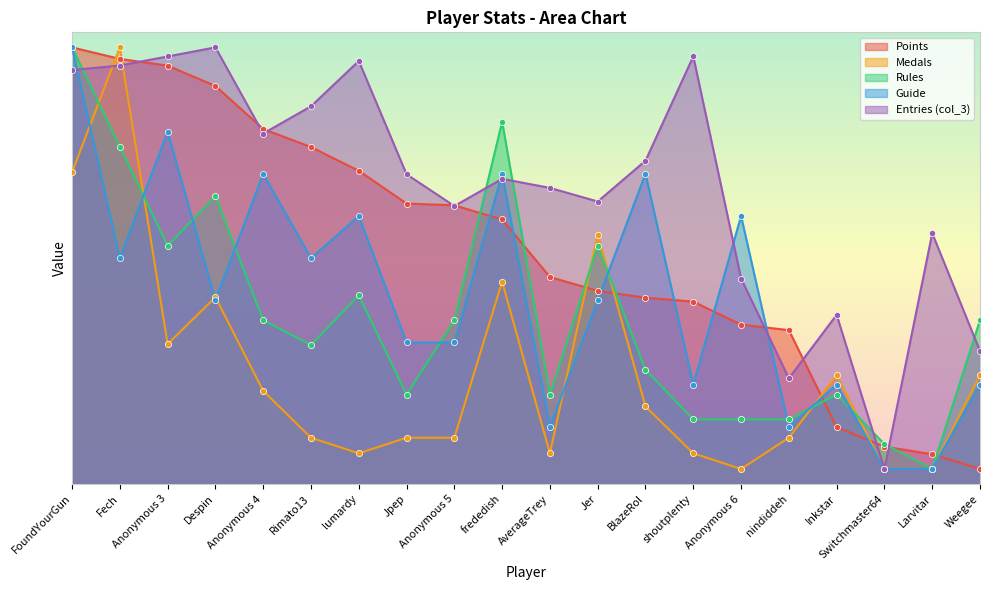

Which series has the largest total across all categories?

Entries (col_3)